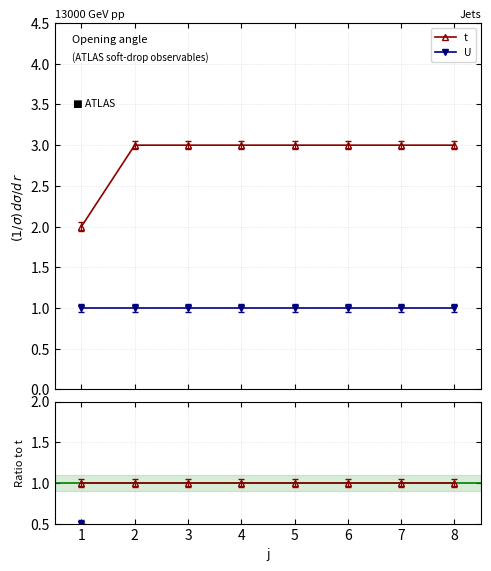

Does the chart display data point markers on the line(s)?

Yes